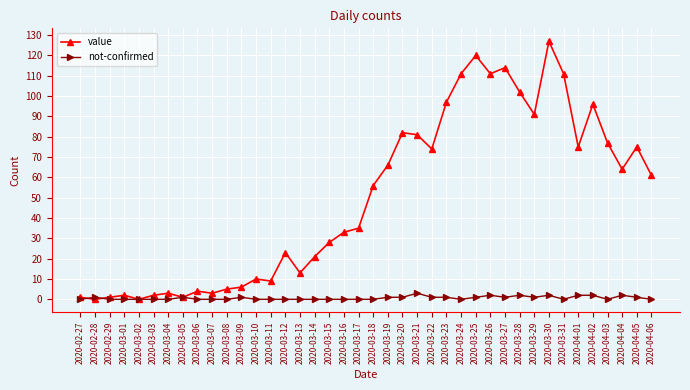

The value series shows 1 at 2020-02-29. True or false?

True